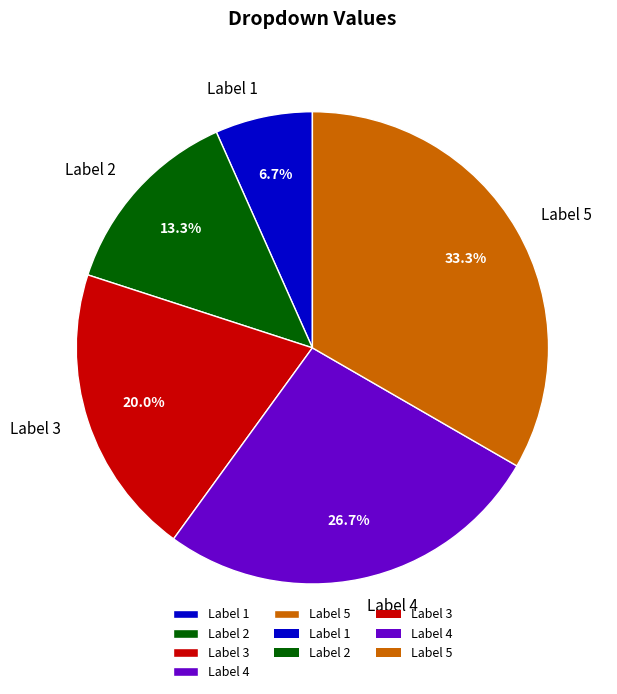

To the nearest percent, what is the combined percentage of Label 5 and Label 2?

47%